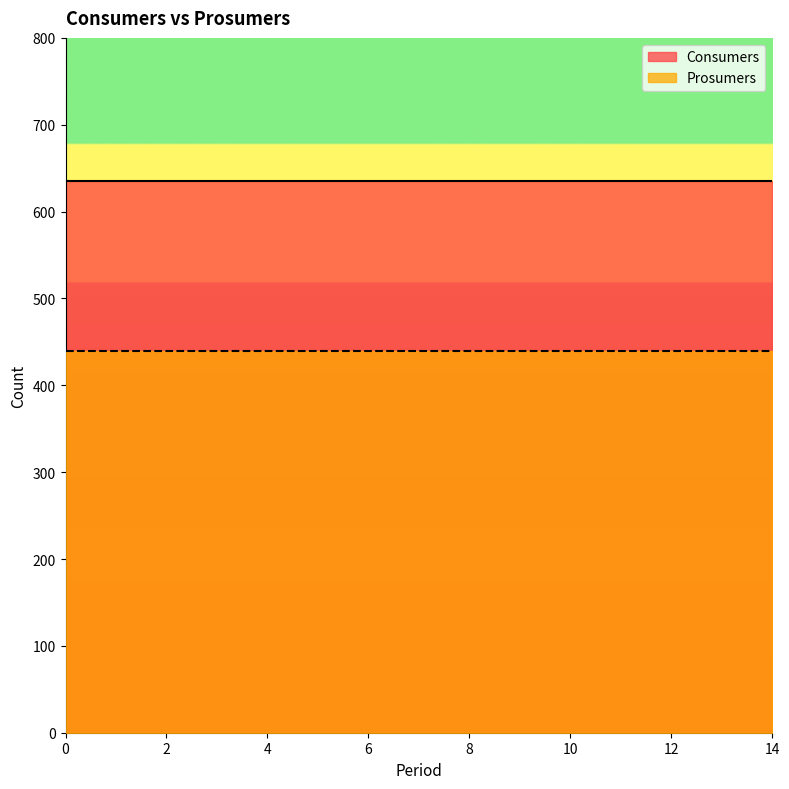

What is the value of the Consumers point at the 6th from the left?

635